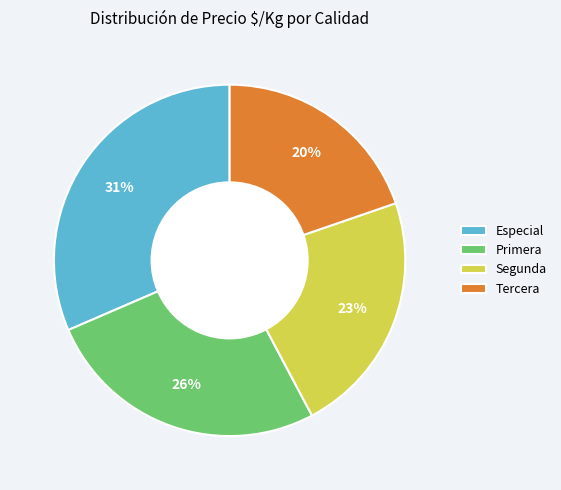

Count the number of slices in the pie.

4